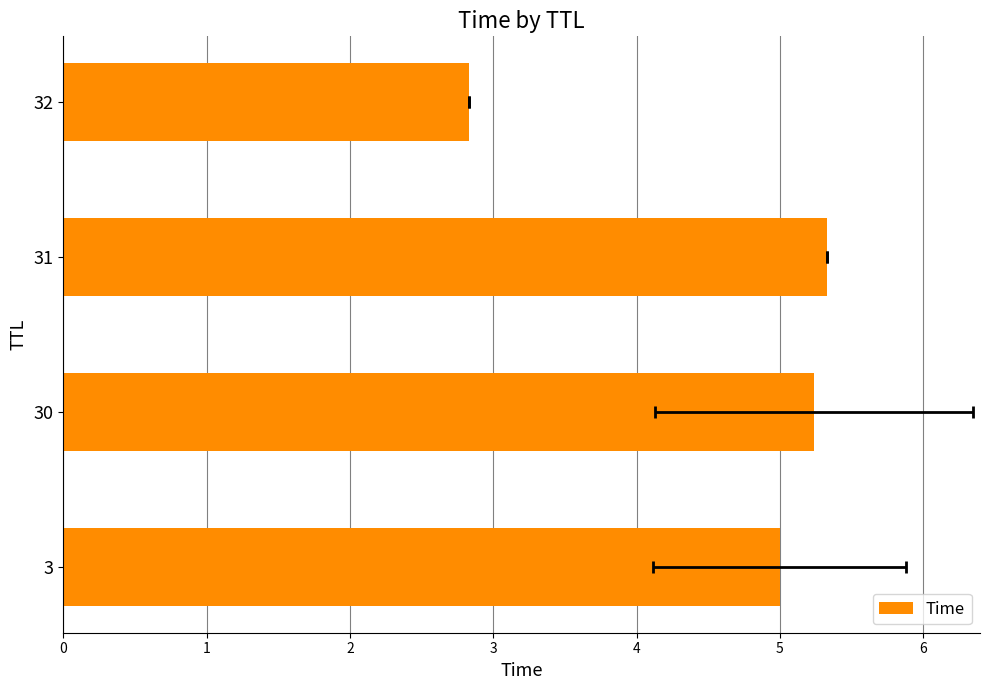

The value at 30 is 7.3. True or false?

False